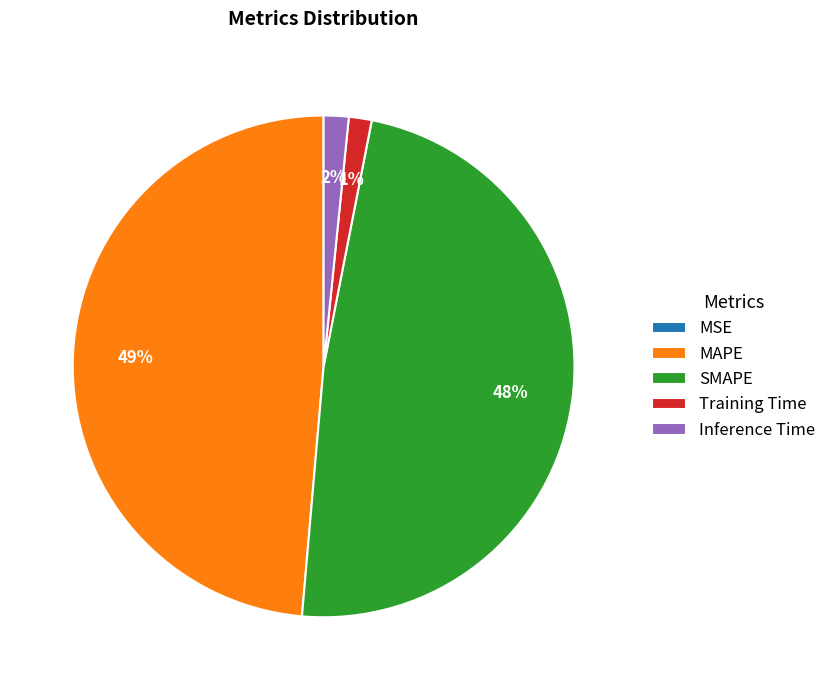

Does any single category account for the majority?

No